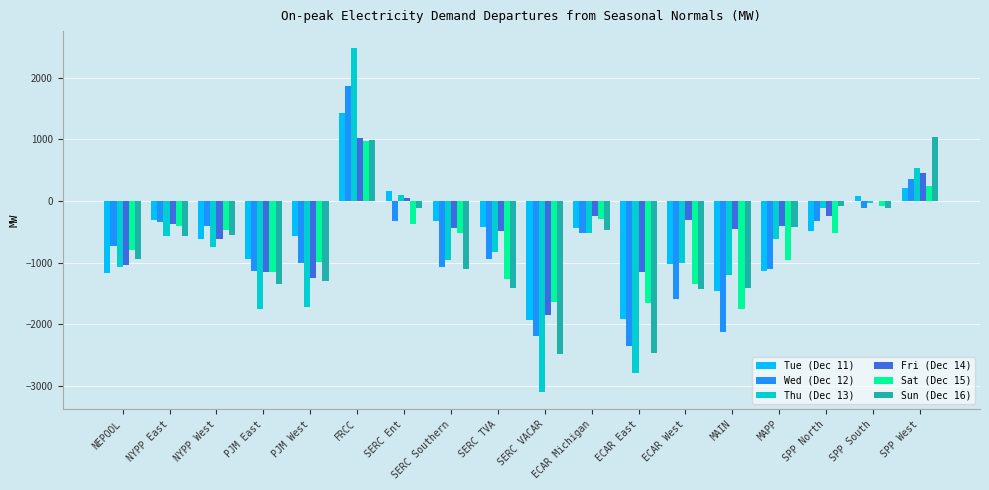

How many distinct data groups are displayed?

6